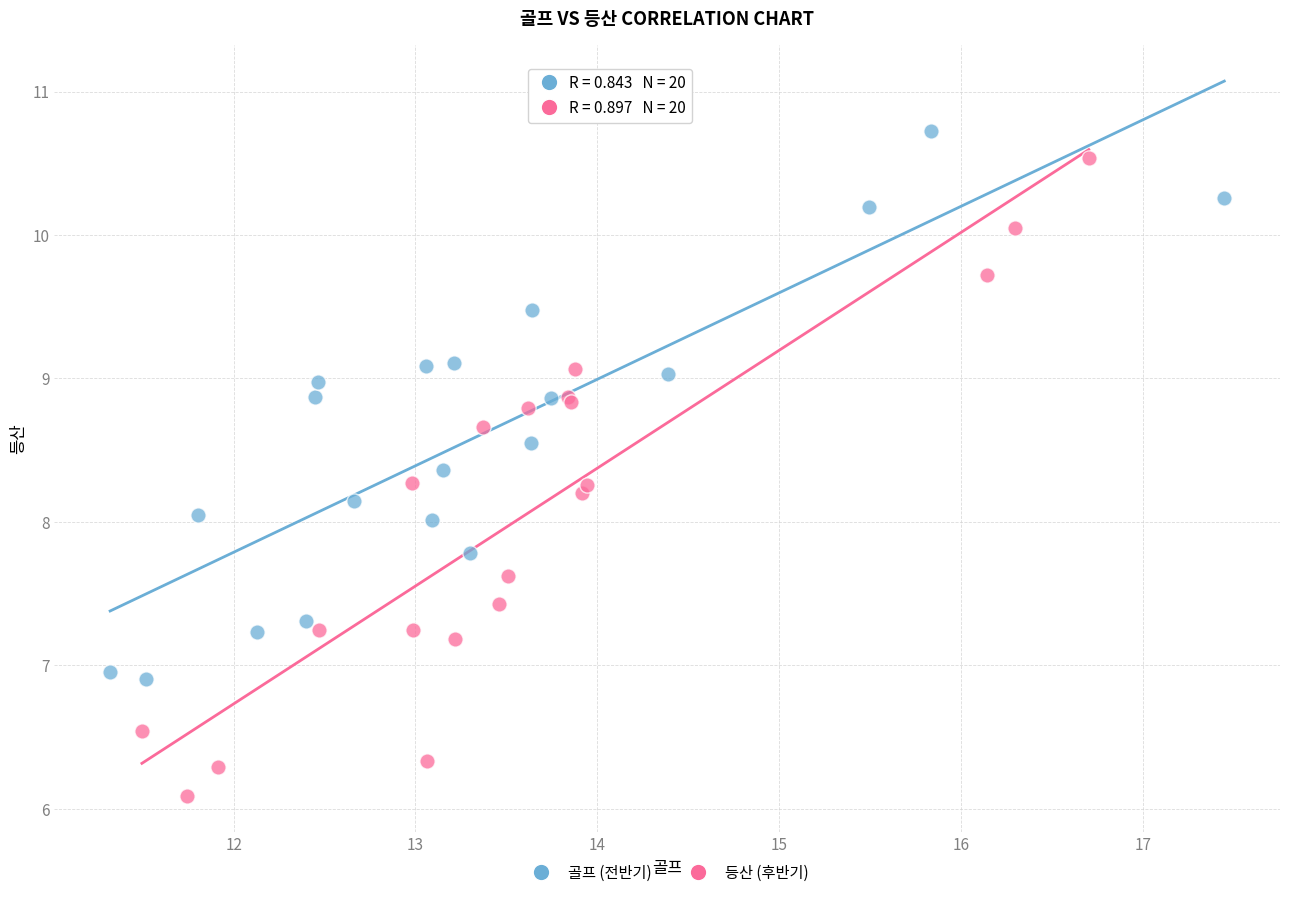

Which series contains the highest Y value?

골프 (전반기)